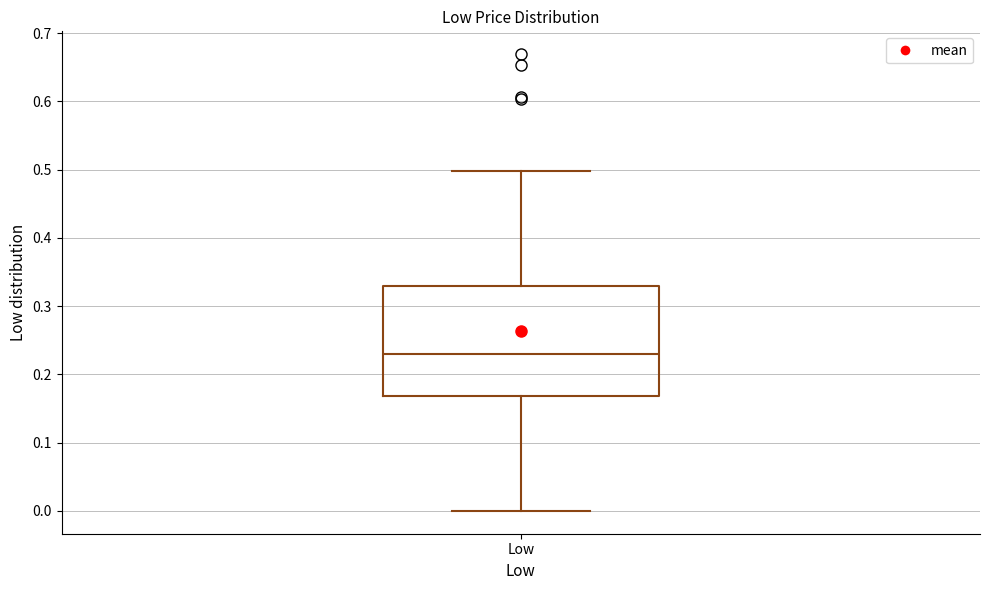

Read this box plot against the y-axis: the position of the median line, the range covered by the box, and the ends of both whiskers. The values are not printed on the chart, so give them approximately, as read against the axis.

median 0.23, box 0.17 to 0.33, whiskers 0.00 to 0.50